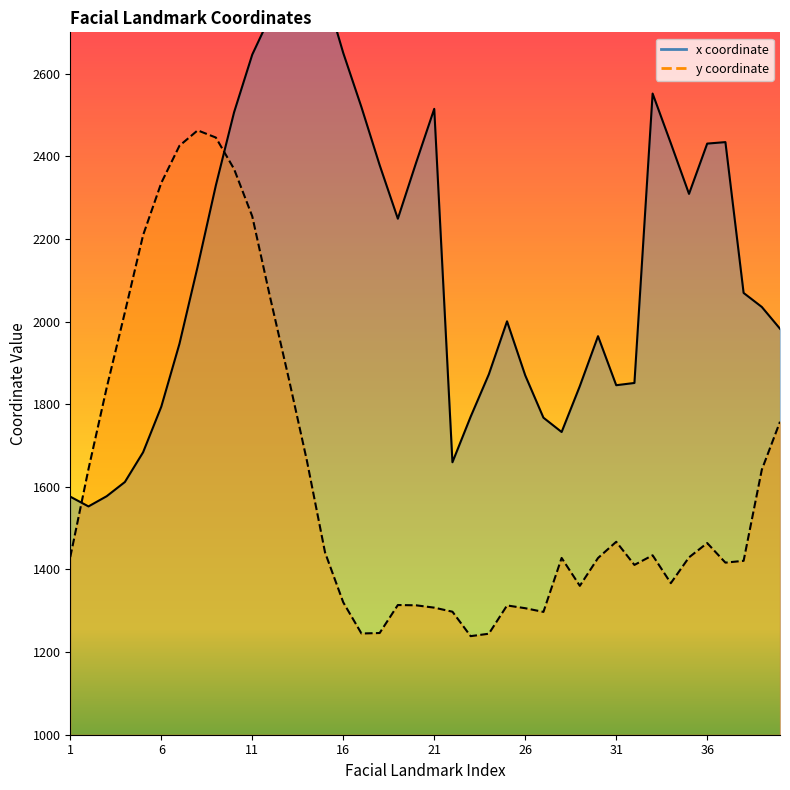

True or false: x has more than 2 interior local peaks.

True